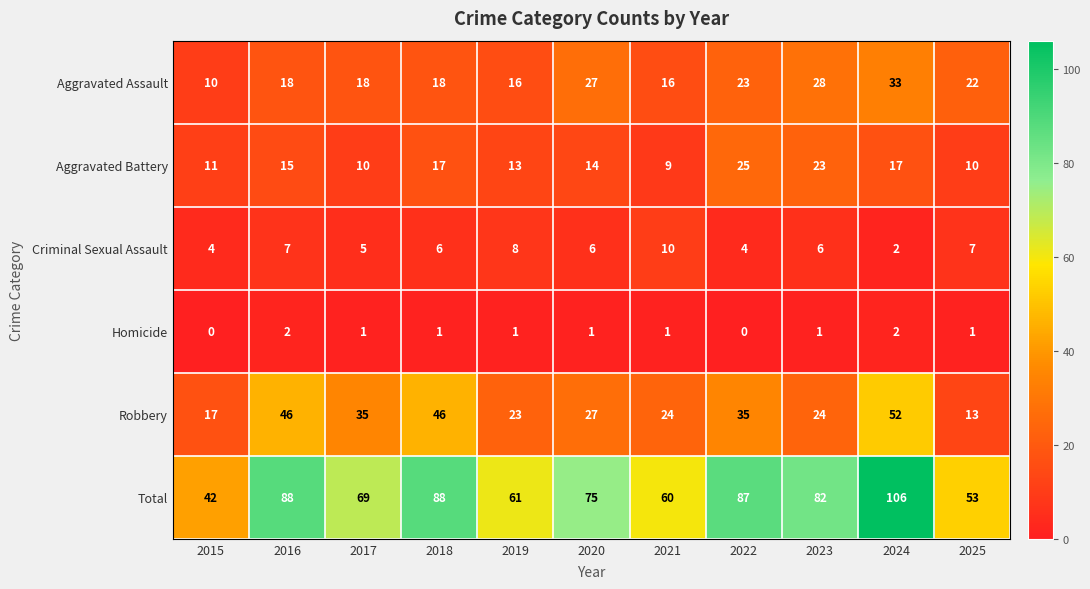

Which series has the widest spread of values?

Total